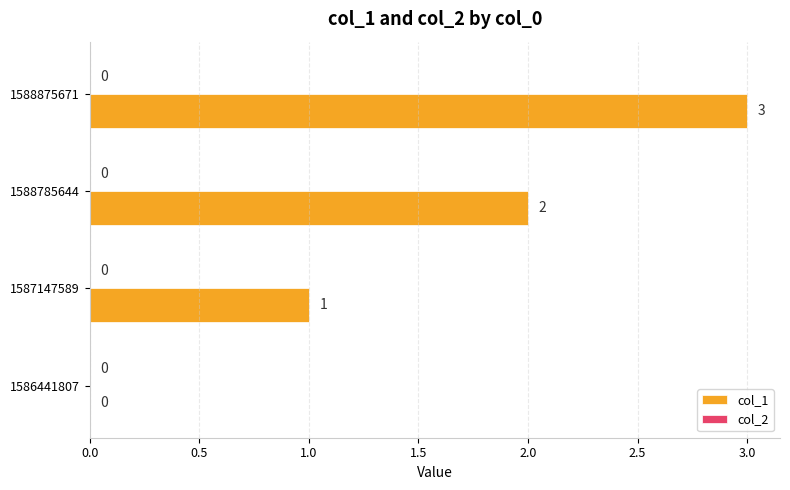

True or false: the data shows 0 at 1586441807.

True